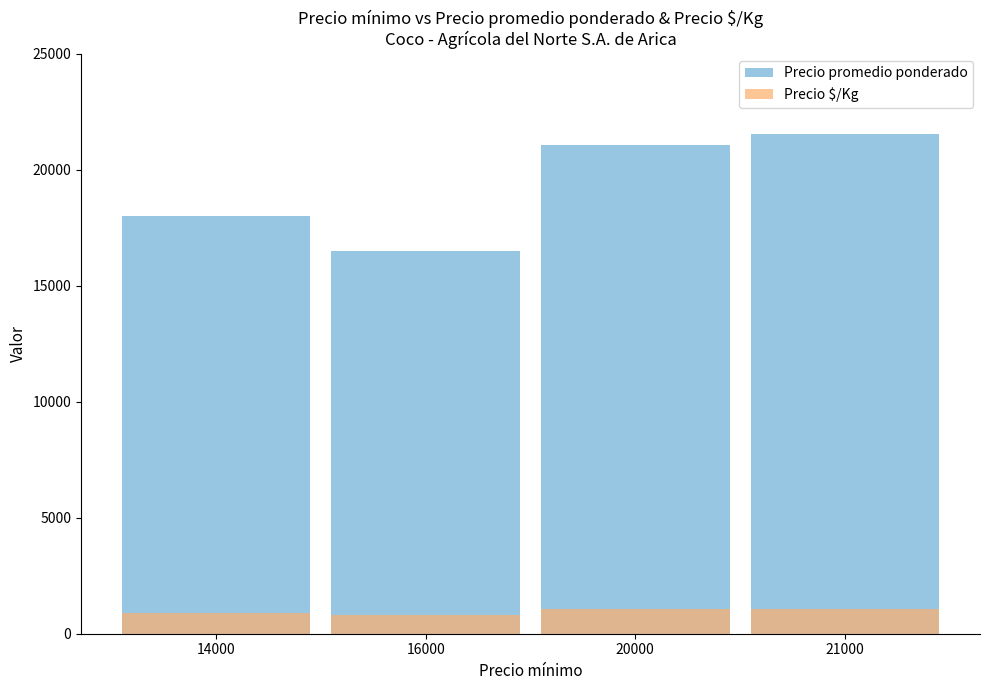

At which label does Precio promedio ponderado first exceed 21083?

20000